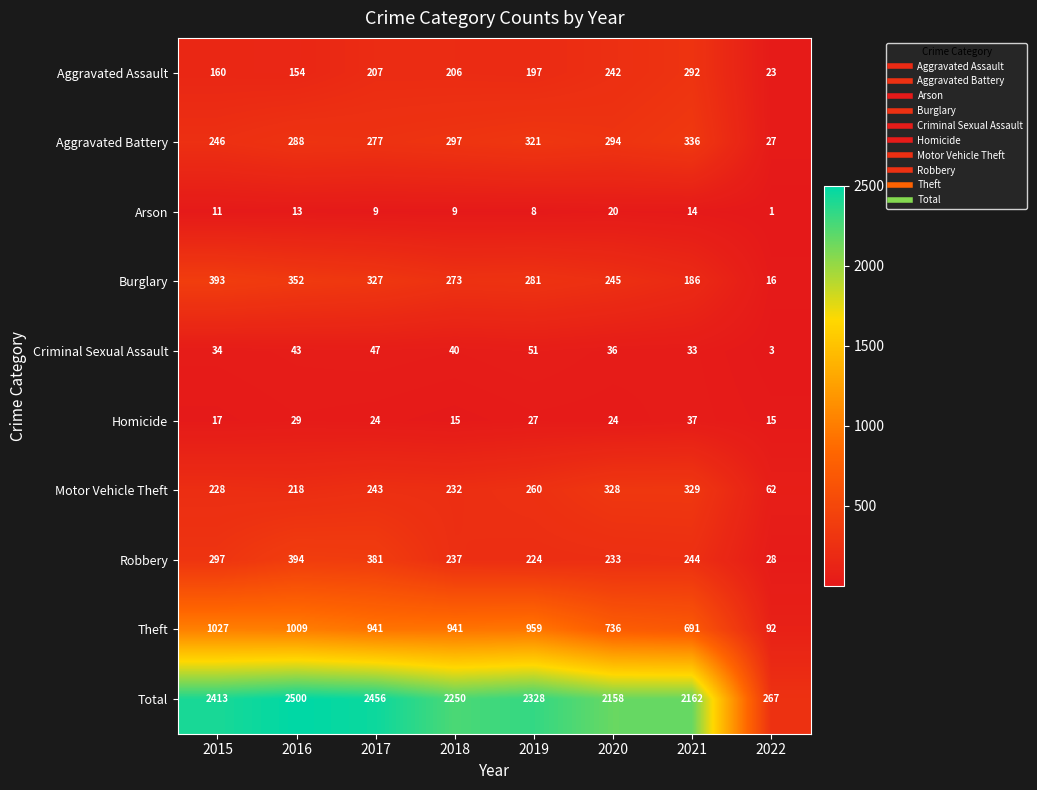

Where does the Aggravated Assault series first go above 206?

2017